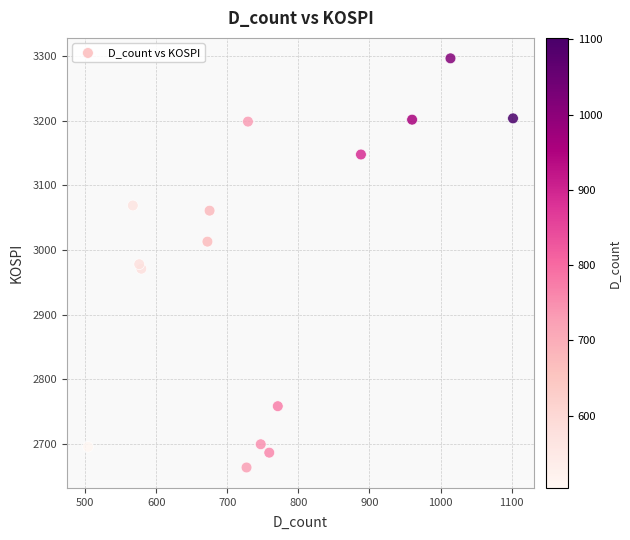

What is the range of Y values (max minus min)?

634